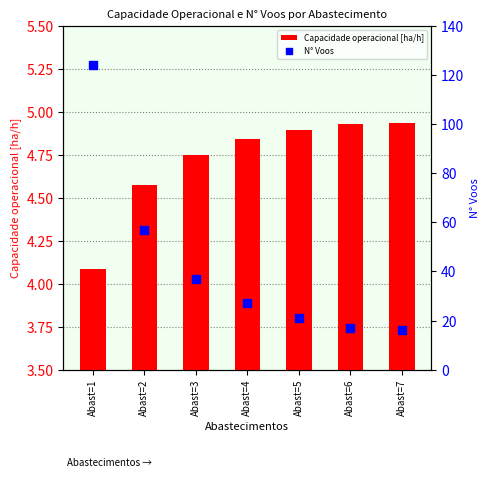

Is the value of N° Voos at Abast=2 greater than the value of Capacidade operacional [ha/h] at Abast=7?

Yes